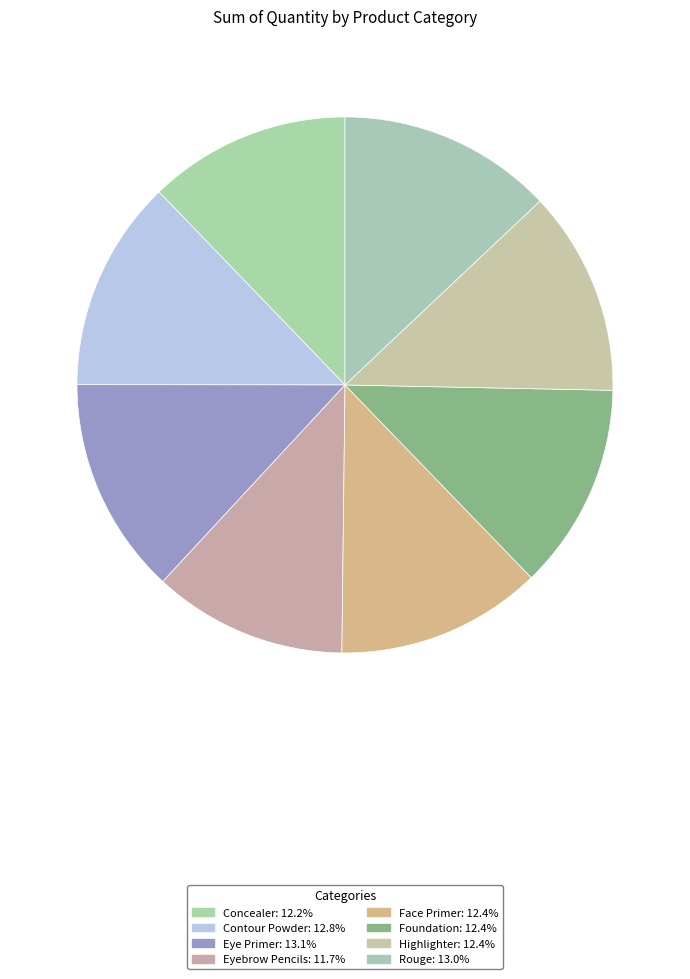

Count the number of slices in the pie.

8